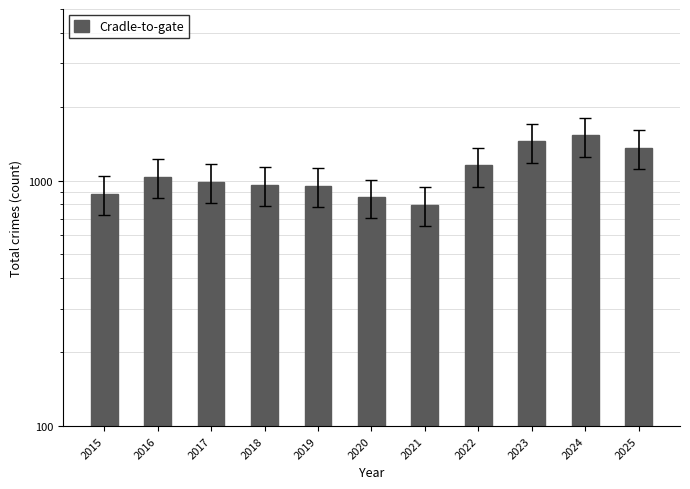

What is the greatest value displayed?

1527